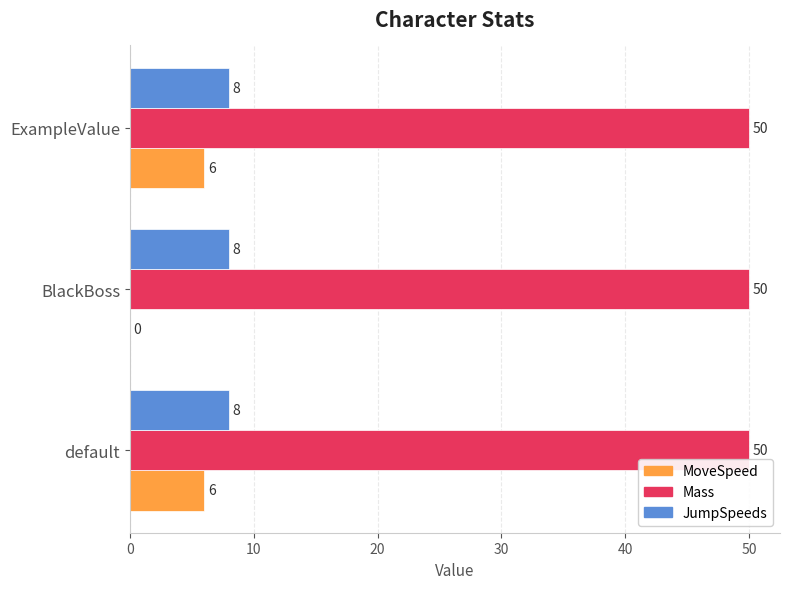

Which series has the widest spread of values?

MoveSpeed